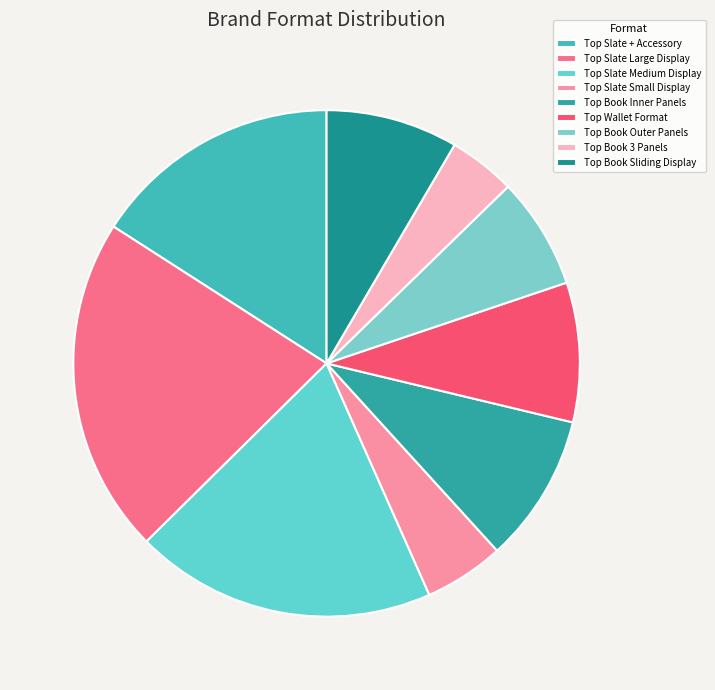

Which category has the smallest portion of the pie?

Top Book 3 Panels